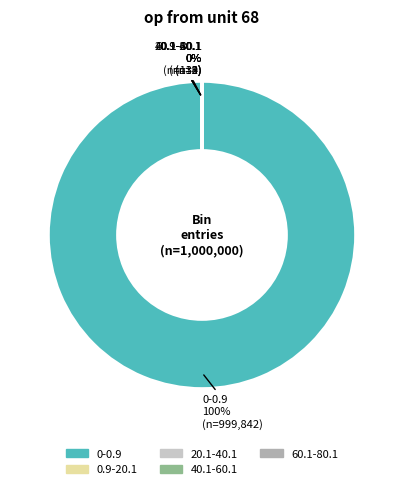

To the nearest percent, what is the average slice percentage?

20%